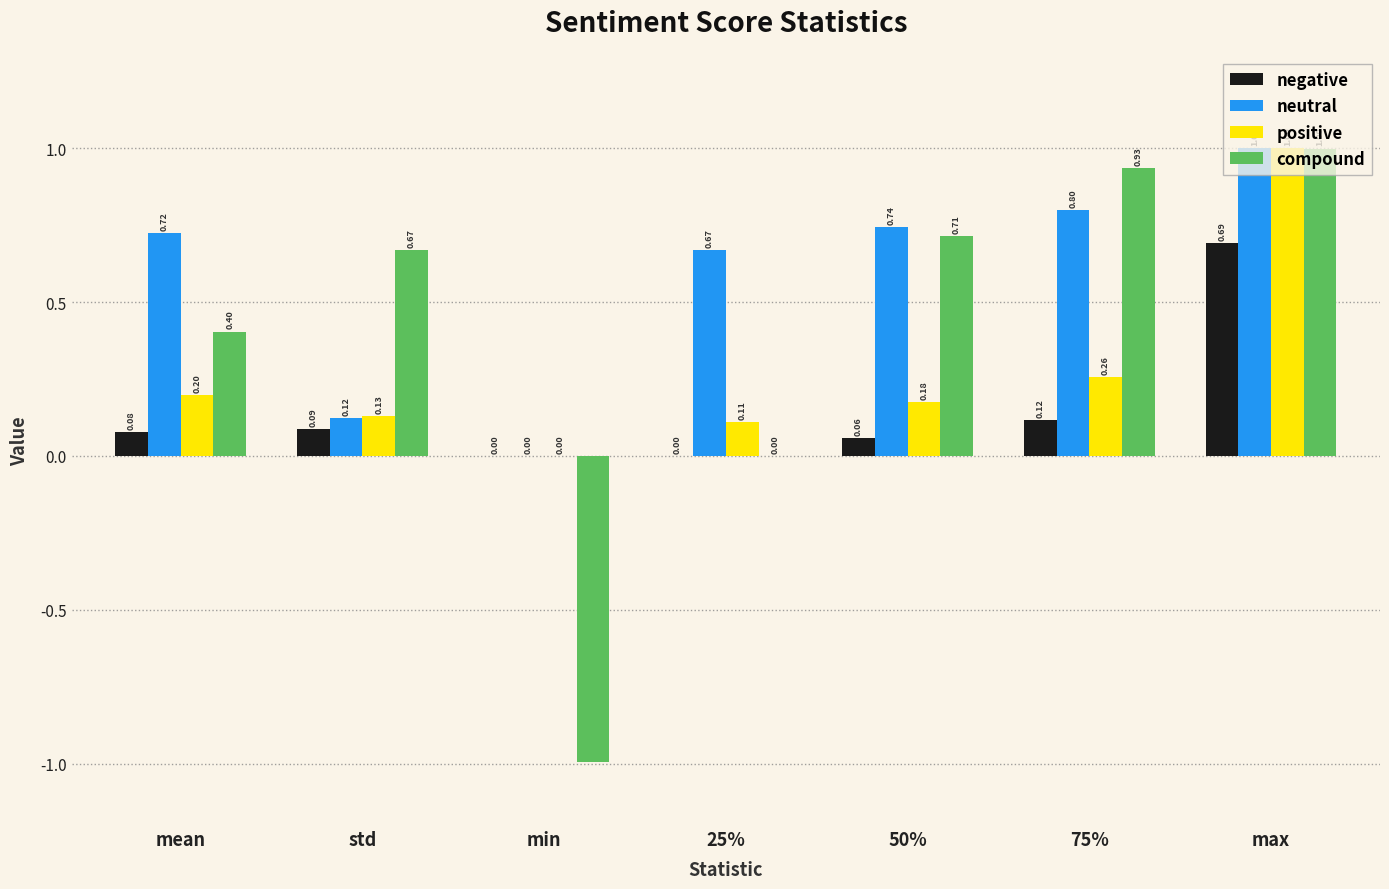

Which series has the widest spread of values?

compound